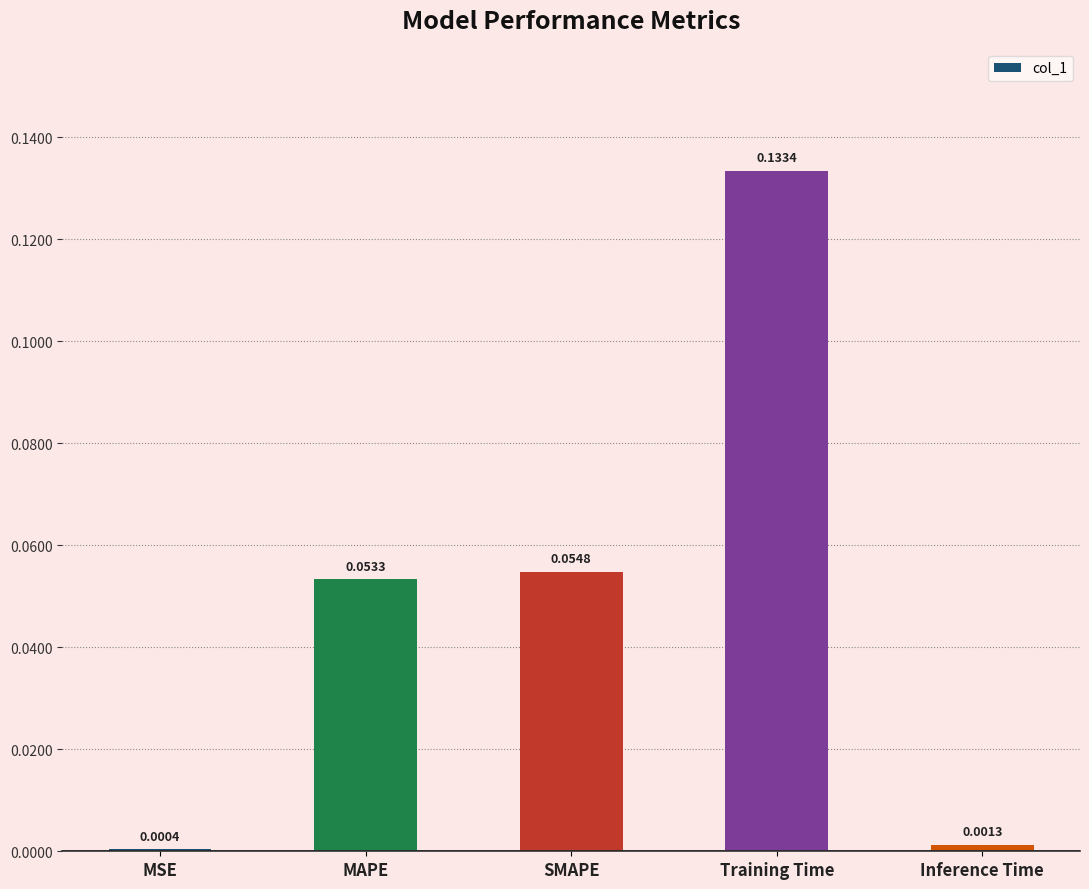

At which label is the value closest to 0?

MSE